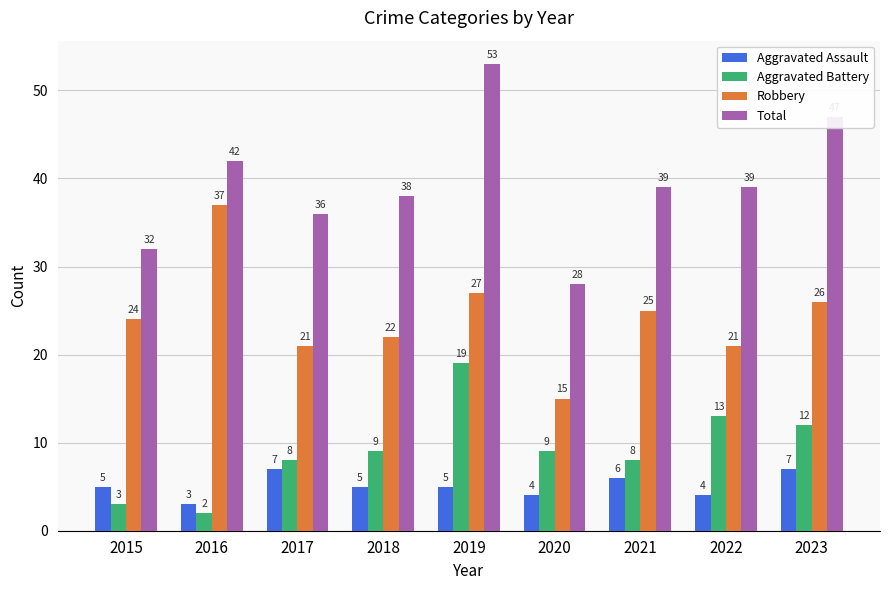

At which label does Robbery reach its peak?

2016